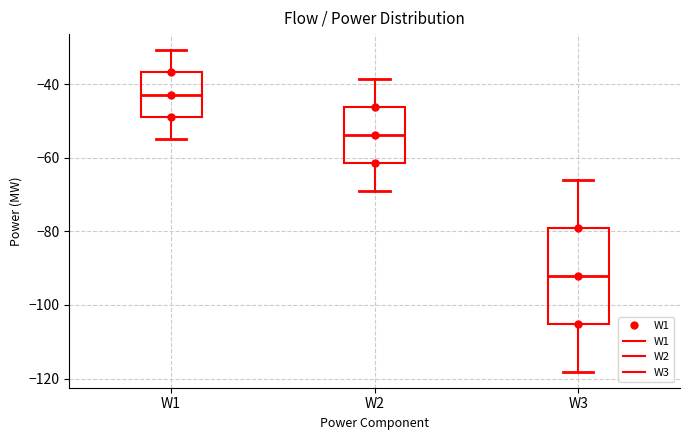

Where does the upper whisker of the box for W1 end on the y-axis? The values are not printed on the chart, so give them approximately, as read against the axis.

-30